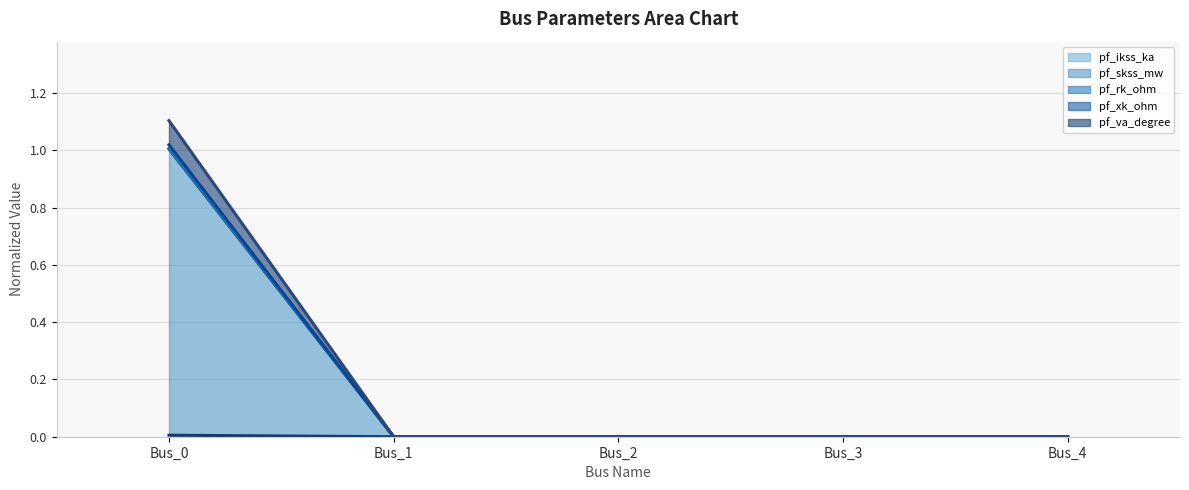

Reading left to right, what are all the values shown in this chart?

pf_ikss_ka (line): 0.0	0.0	0.0	0.0	0.0
pf_skss_mw (line): 1.0	0.0	0.0	0.0	0.0
pf_rk_ohm (line): 1.0	0.0	0.0	0.0	0.0
pf_xk_ohm (line): 1.0	0.0	0.0	0.0	0.0
pf_va_degree (line): 1.1	0.0	0.0	0.0	0.0